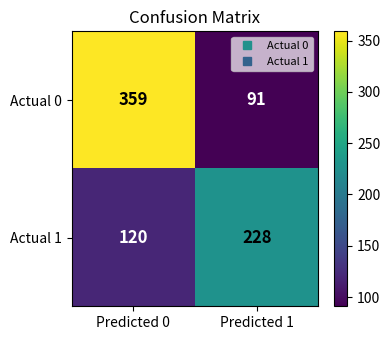

At how many categories does at least one series exceed 105?

2